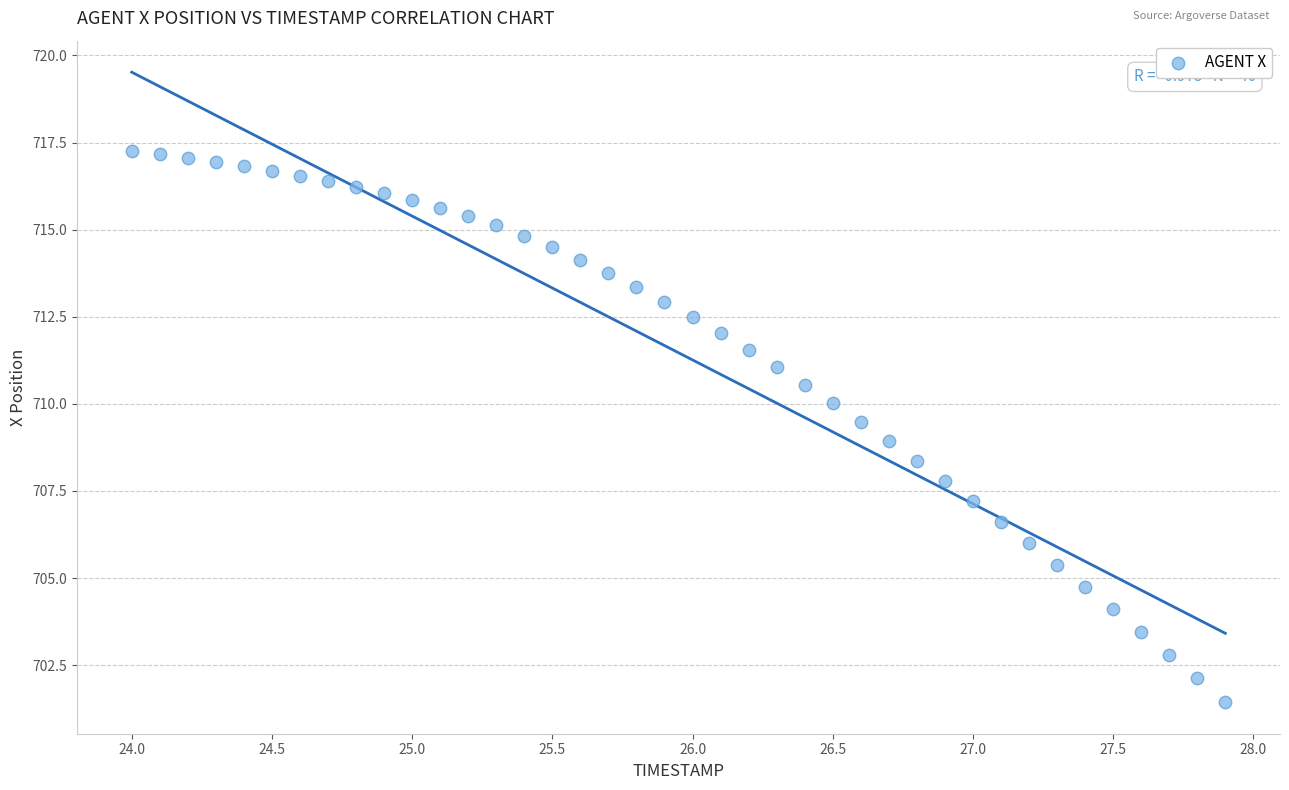

What is the range of Y values (max minus min)?

15.8